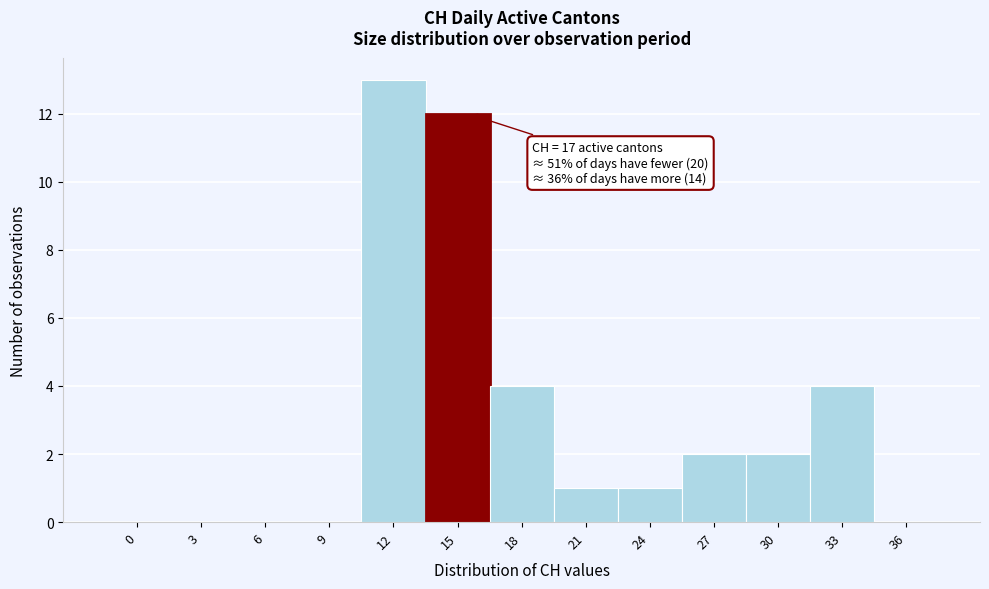

Reading right to left, transcribe all the data shown in this chart.

36=0	33=4	30=2	27=2	24=1	21=1	18=4	15=12	12=13	9=0	6=0	3=0	0=0